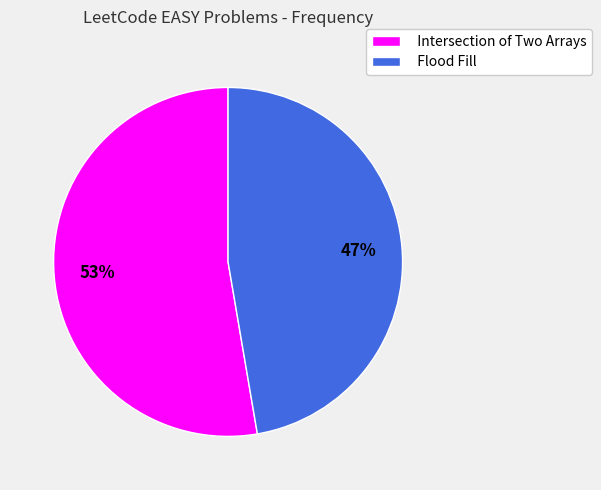

What is the ratio of the value at Flood Fill to the value at Intersection of Two Arrays?

0.9